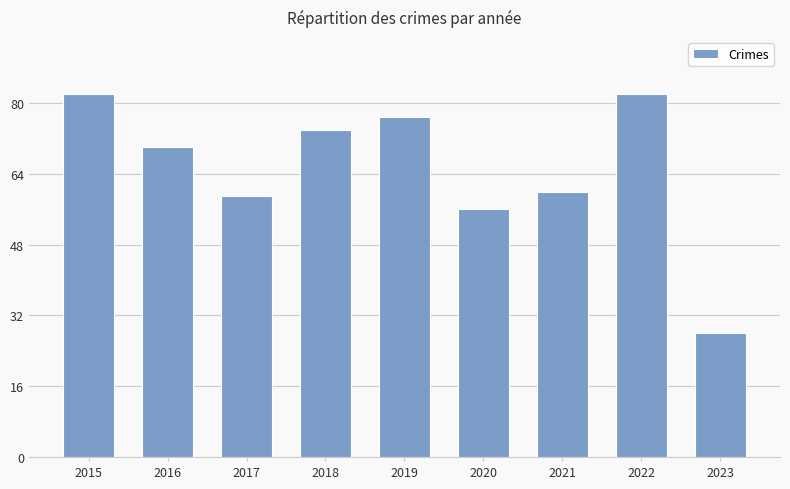

What is the maximum value shown in the chart?

82